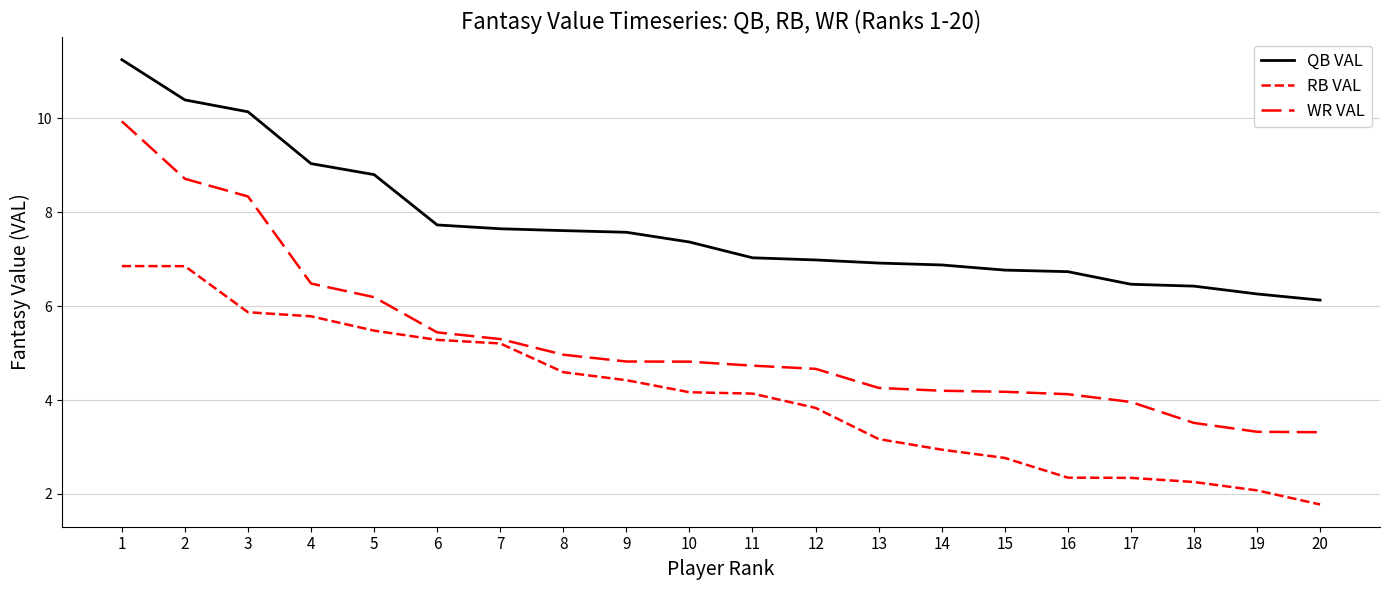

How many lines are shown in the chart?

3